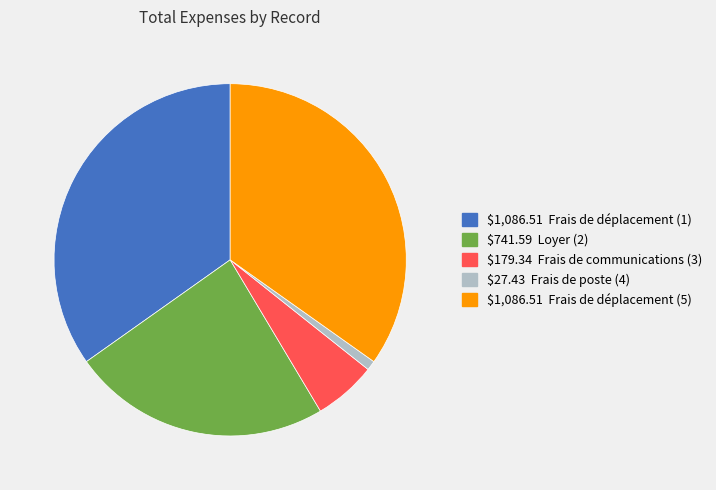

Is there a majority slice in this chart?

No